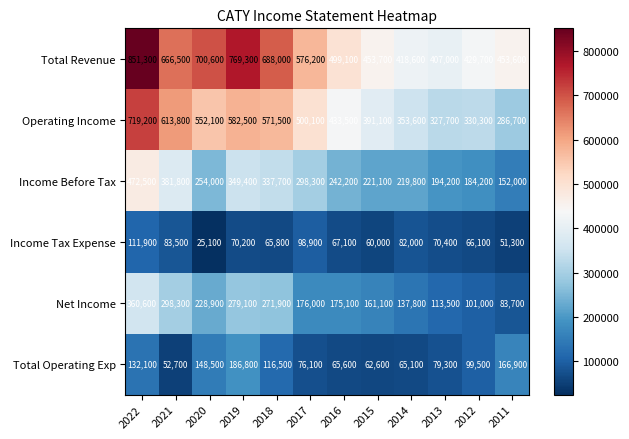

What is the spread (max minus min) of values at 2016?

433500